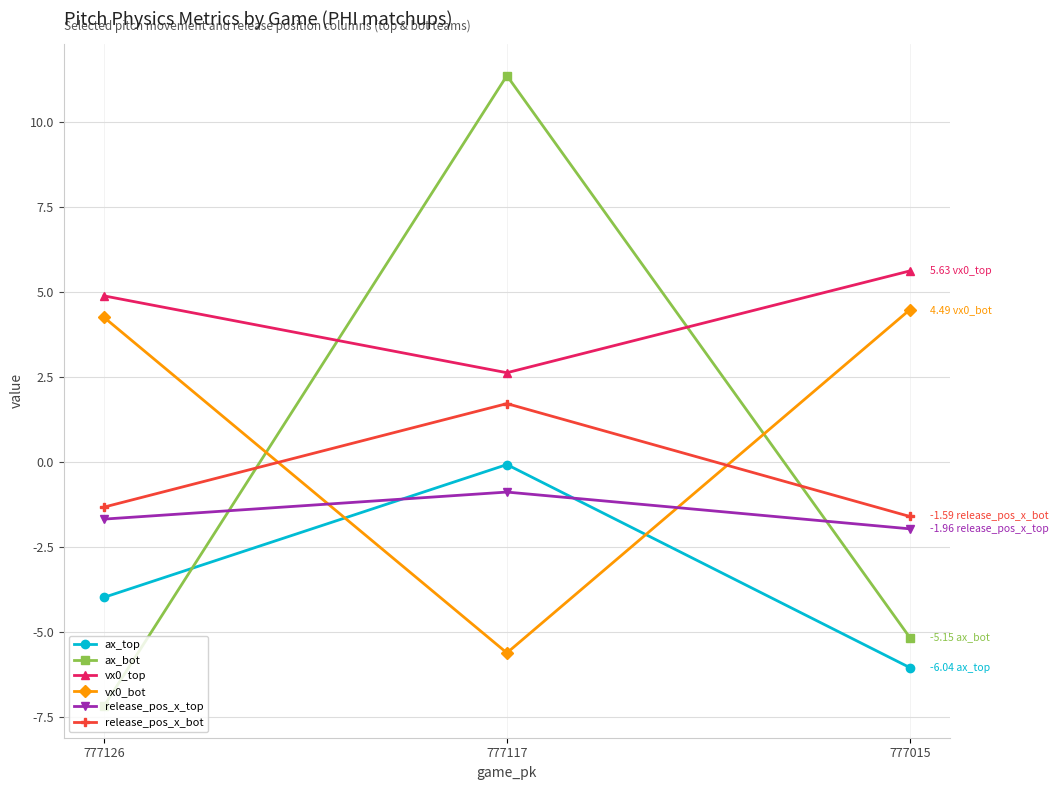

At which category is the sum across all series the highest?

777117